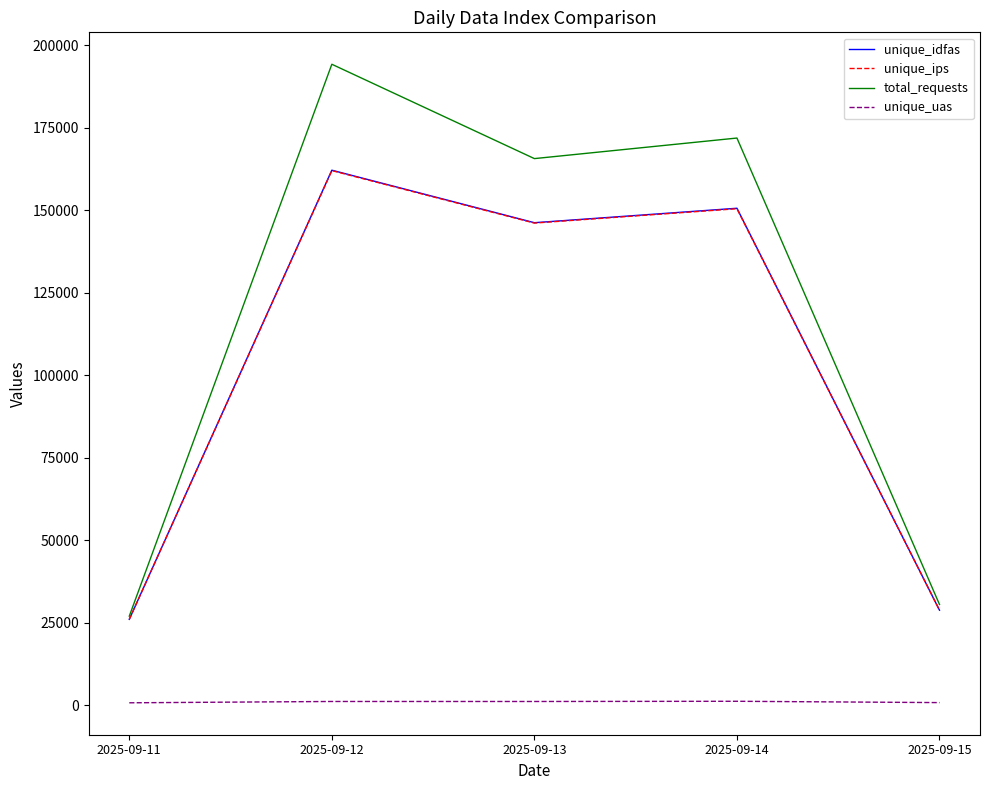

How many values in the unique_ips series are below 146082?

2